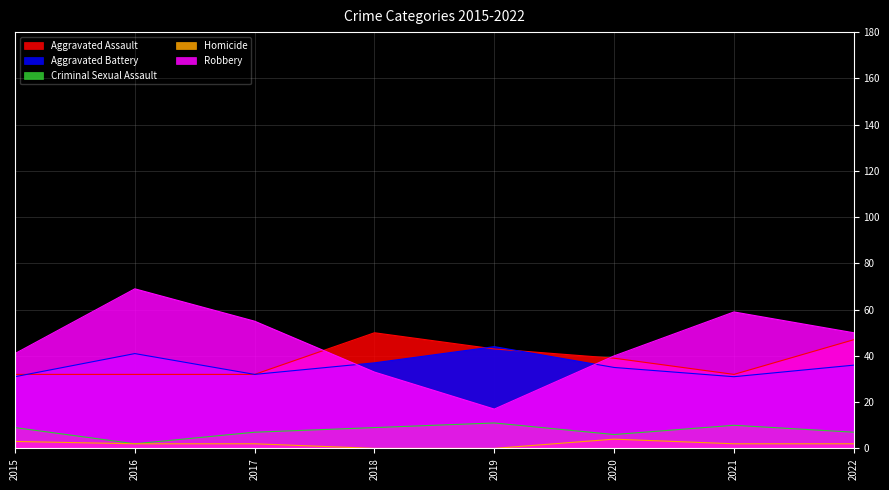

Reading left to right, list all the values displayed in this chart.

Aggravated Assault: 2015=32	2016=32	2017=32	2018=50	2019=43	2020=39	2021=32	2022=47
Aggravated Battery: 2015=31	2016=41	2017=32	2018=37	2019=44	2020=35	2021=31	2022=36
Criminal Sexual Assault: 2015=9	2016=2	2017=7	2018=9	2019=11	2020=6	2021=10	2022=7
Homicide: 2015=3	2016=2	2017=2	2018=0	2019=0	2020=4	2021=2	2022=2
Robbery: 2015=41	2016=69	2017=55	2018=33	2019=17	2020=40	2021=59	2022=50